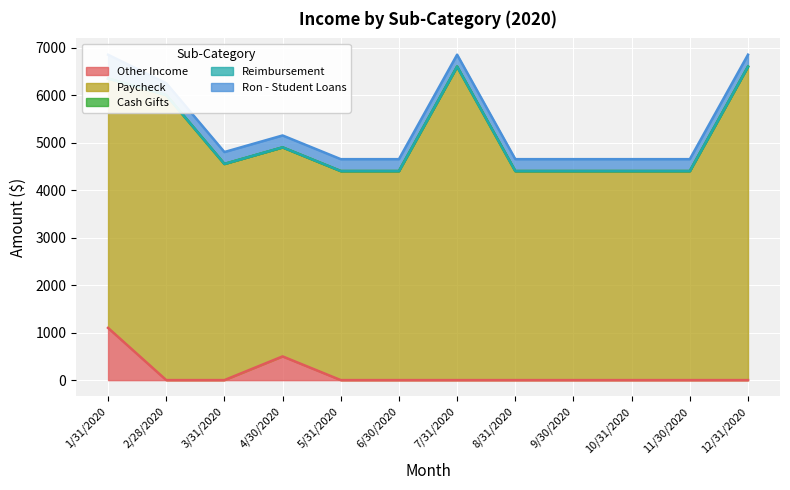

What is the minimum value for Reimbursement?

1